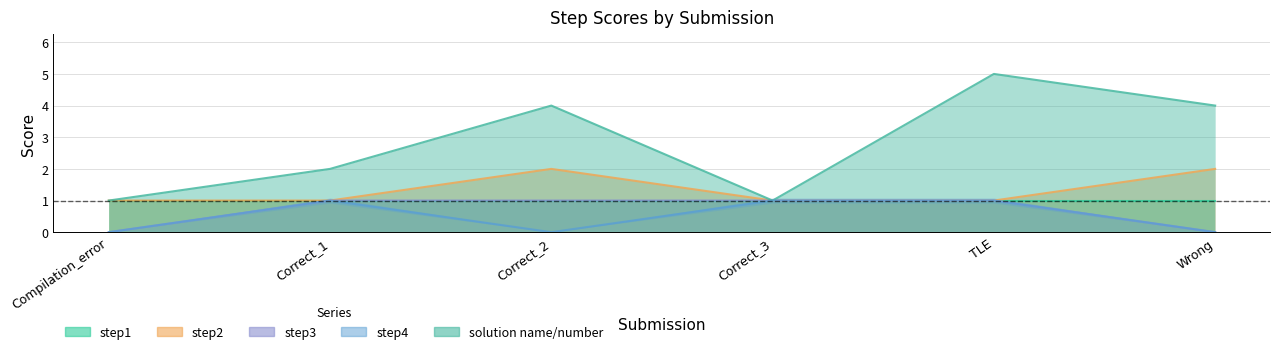

In step4, how many points are higher than both neighbors (excluding endpoints)?

1